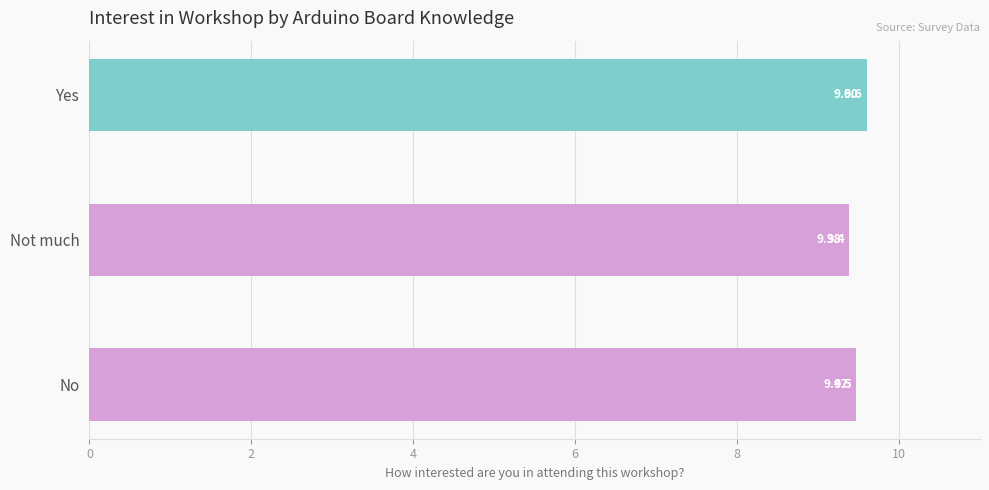

Which category has the lowest value across all series?

Not much